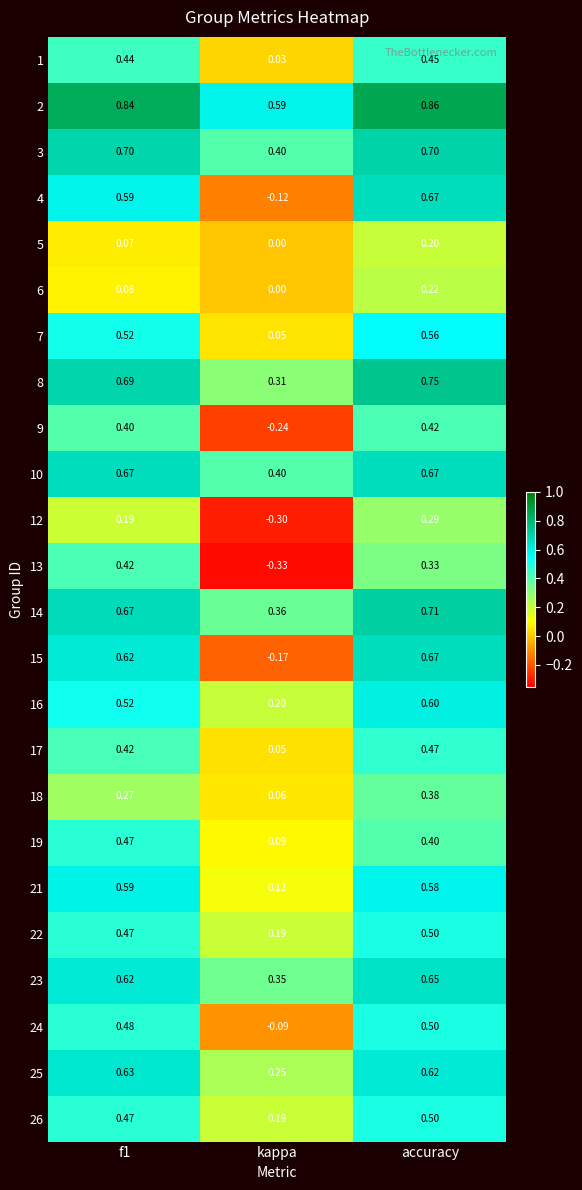

At which category is the sum across all series the highest?

accuracy